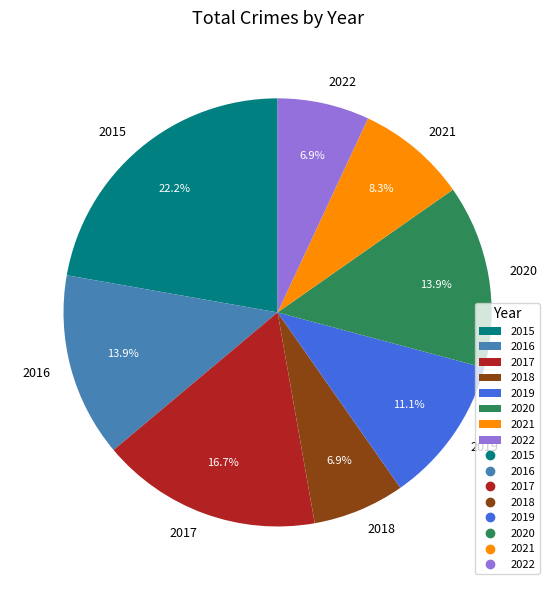

To the nearest percent, what is the average slice percentage?

12%